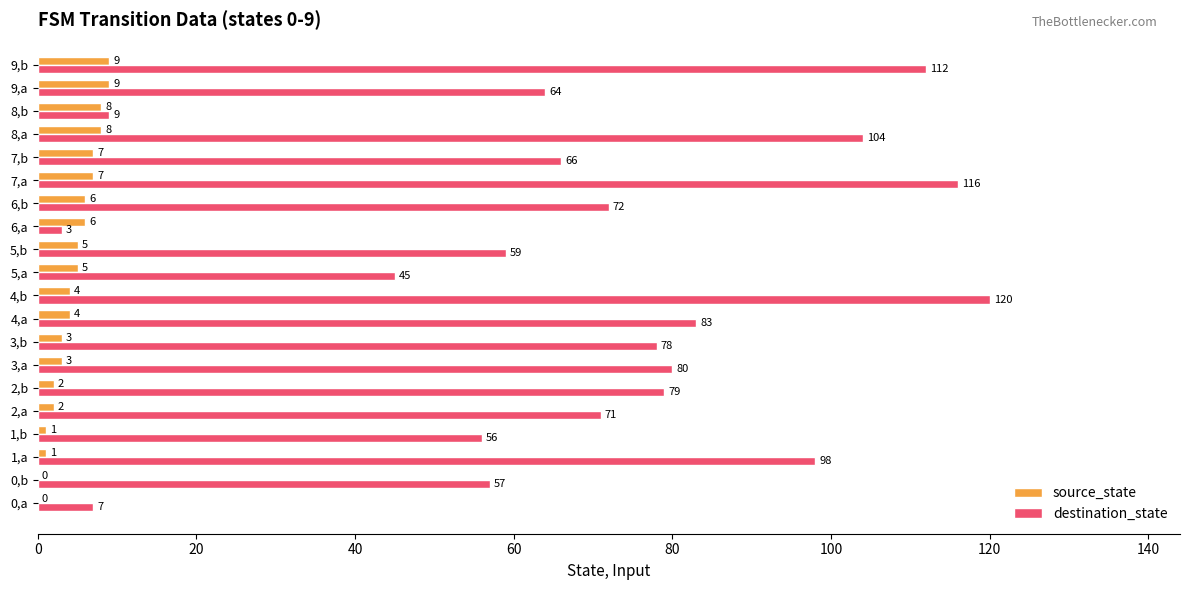

What is the sum of the destination_state values at 2,a and 9,b?

183